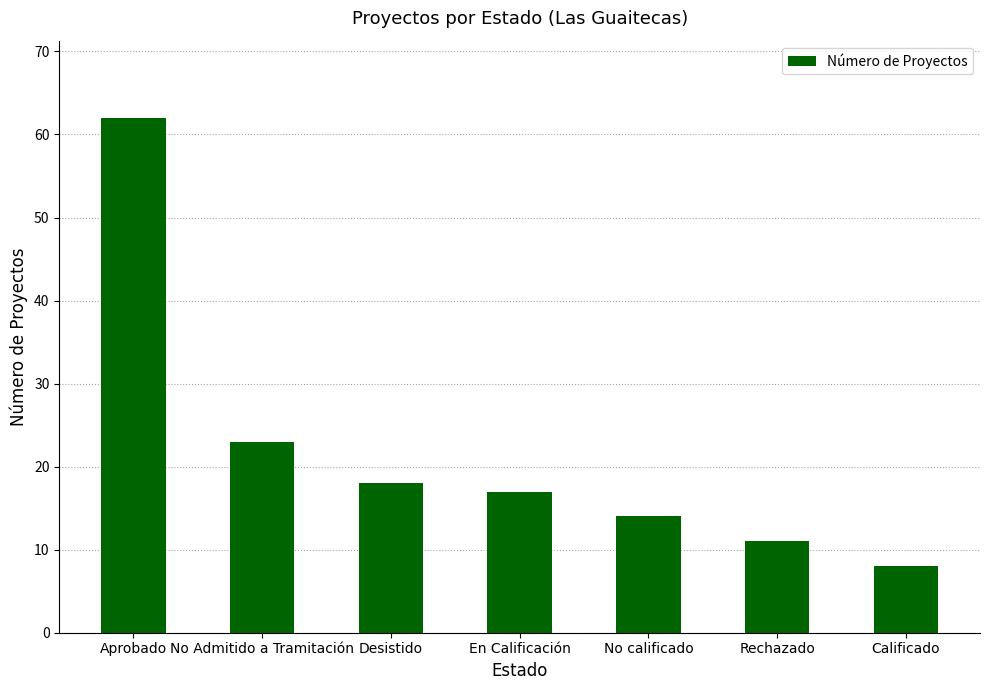

Reading left to right, extract all data points from this chart.

Aprobado=62	No Admitido a Tramitación=23	Desistido=18	En Calificación=17	No calificado=14	Rechazado=11	Calificado=8